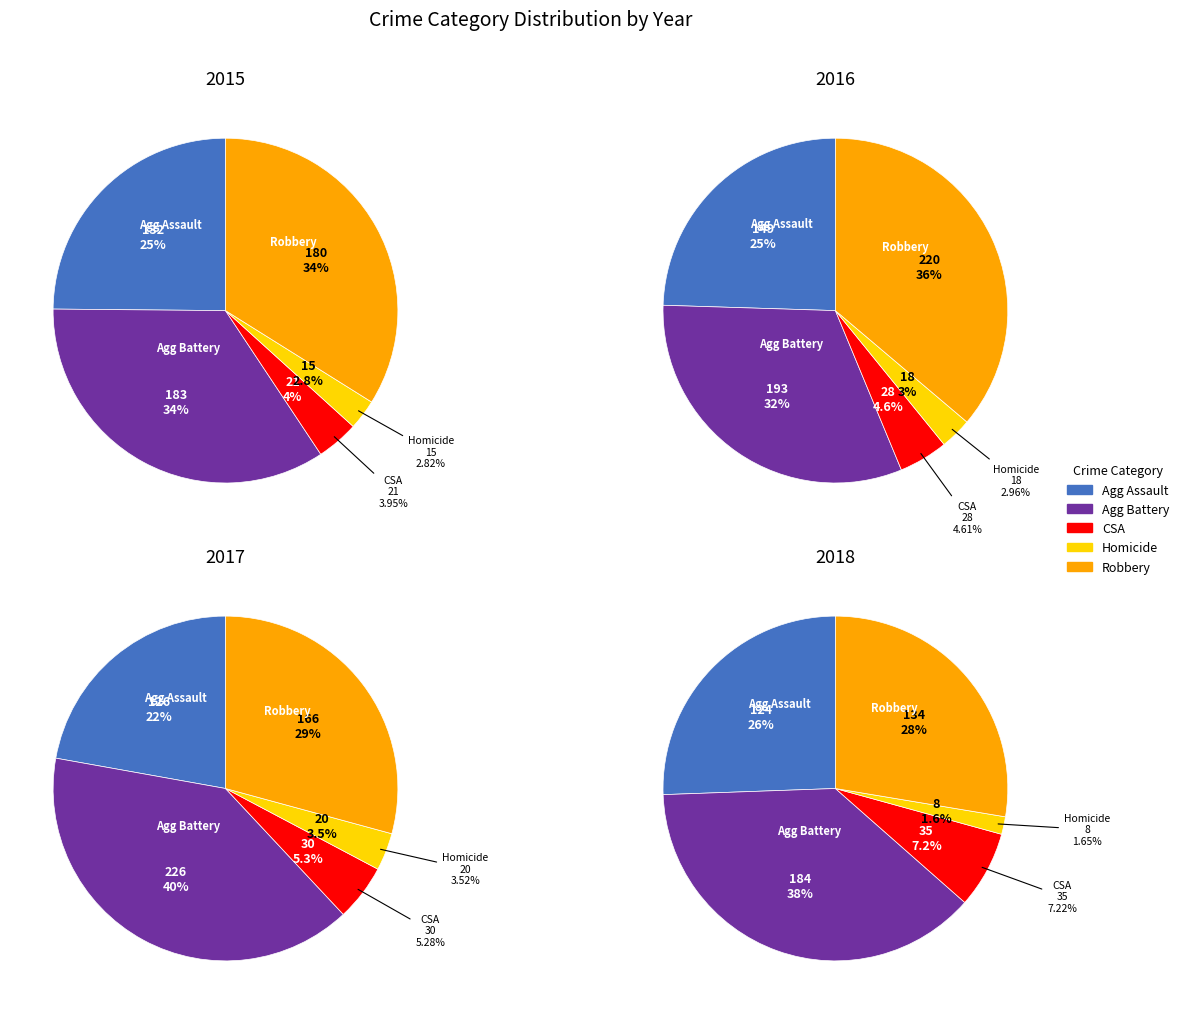

To the nearest percent, what portion does Aggravated Assault represent?

25%